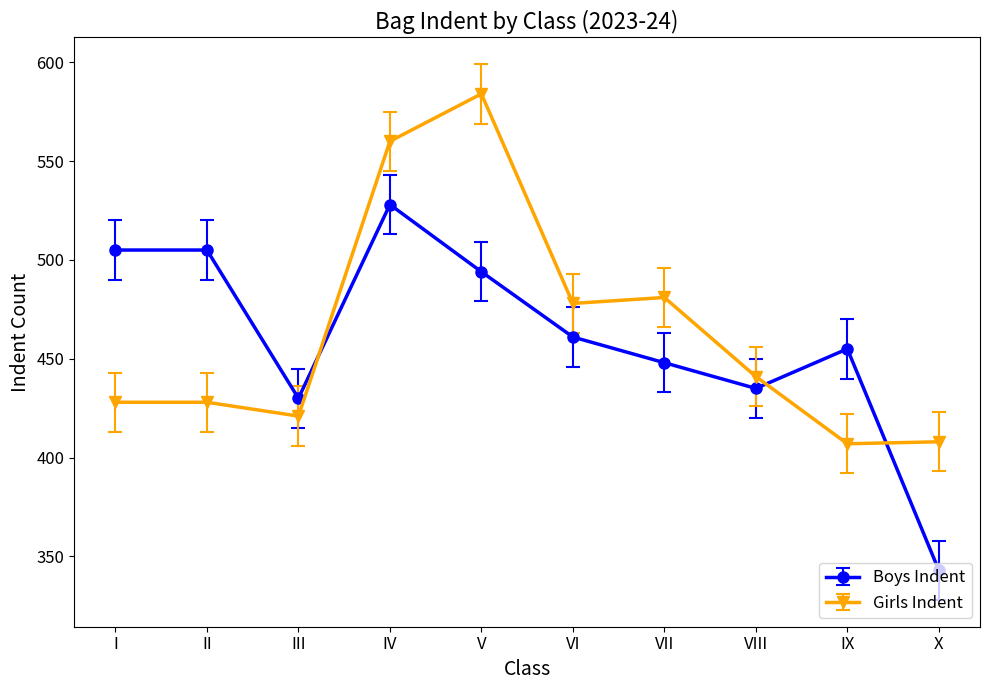

Which series has the largest range (max minus min)?

Boys Indent